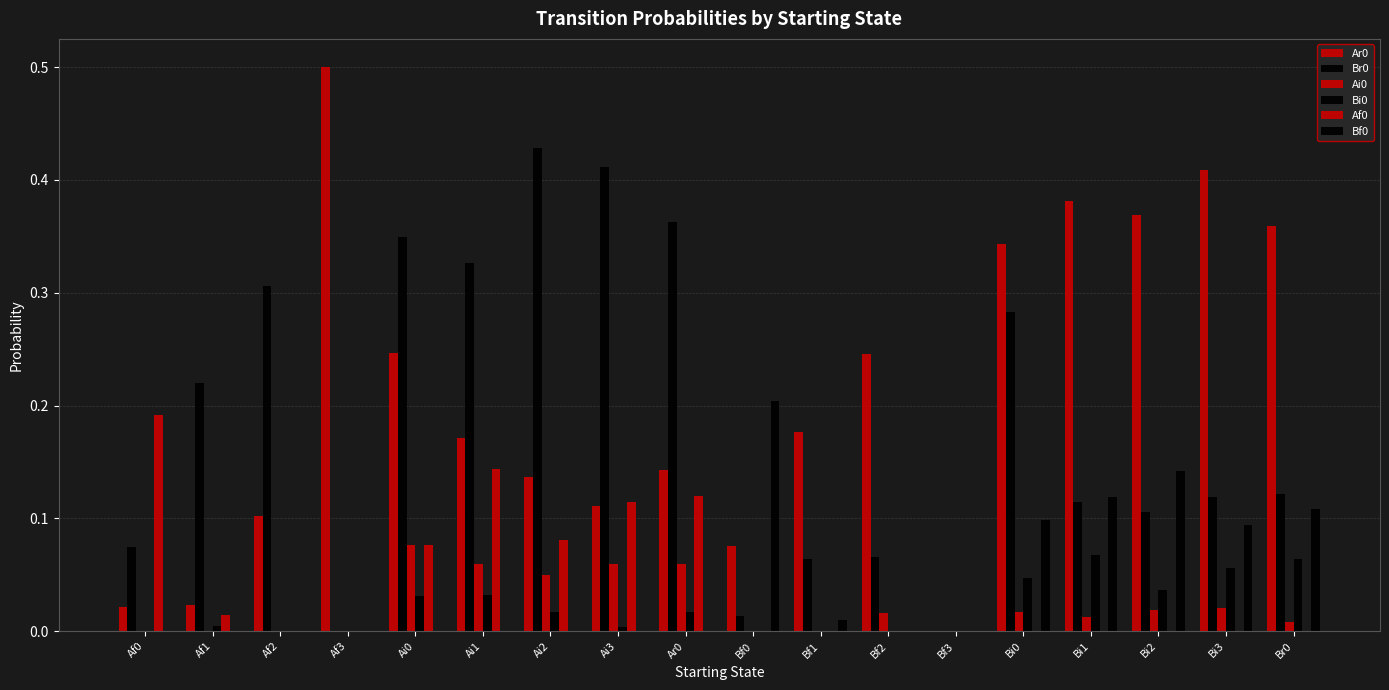

Rank the categories by Br0 value from highest to lowest.

Ai2, Ai3, Ar0, Ai0, Ai1, Af2, Bi0, Af1, Br0, Bi3, Bi1, Bi2, Af0, Bf2, Bf1, Bf0, Af3, Bf3